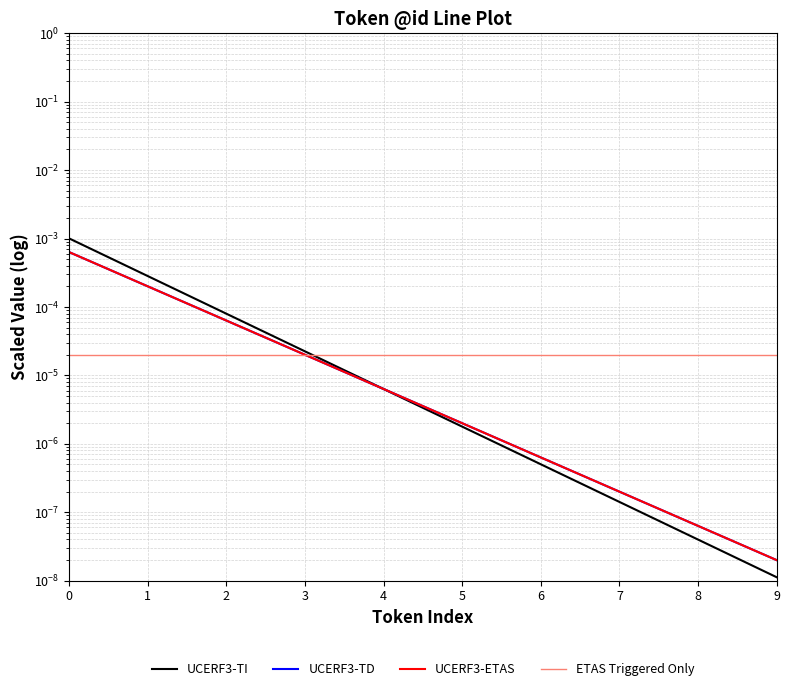

Is it true that UCERF3-ETAS equals 0.0 at 2?

False